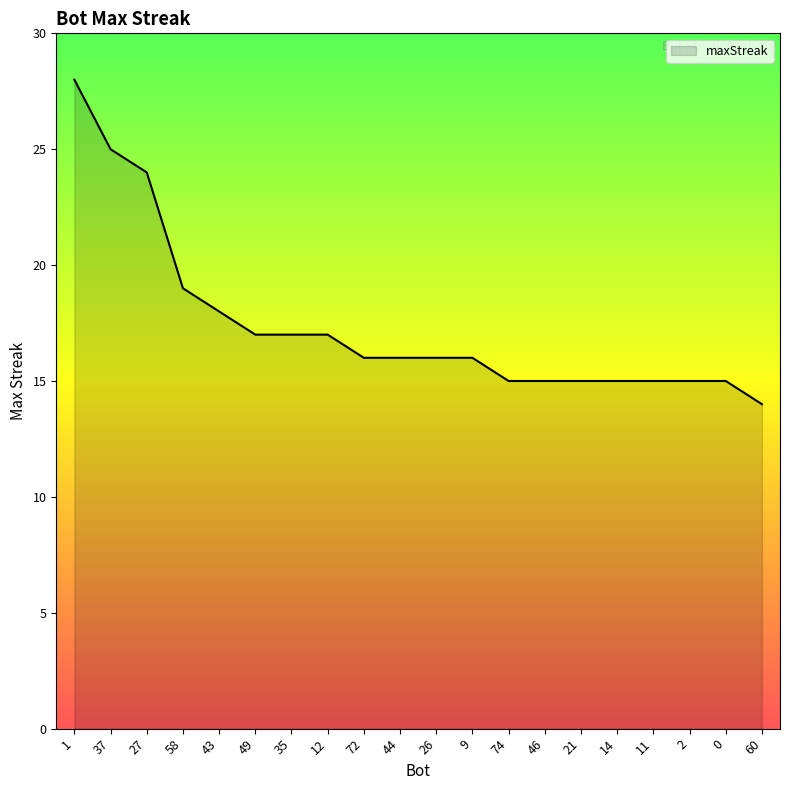

What is the ratio of the value at 0 to the value at 11?

1.0